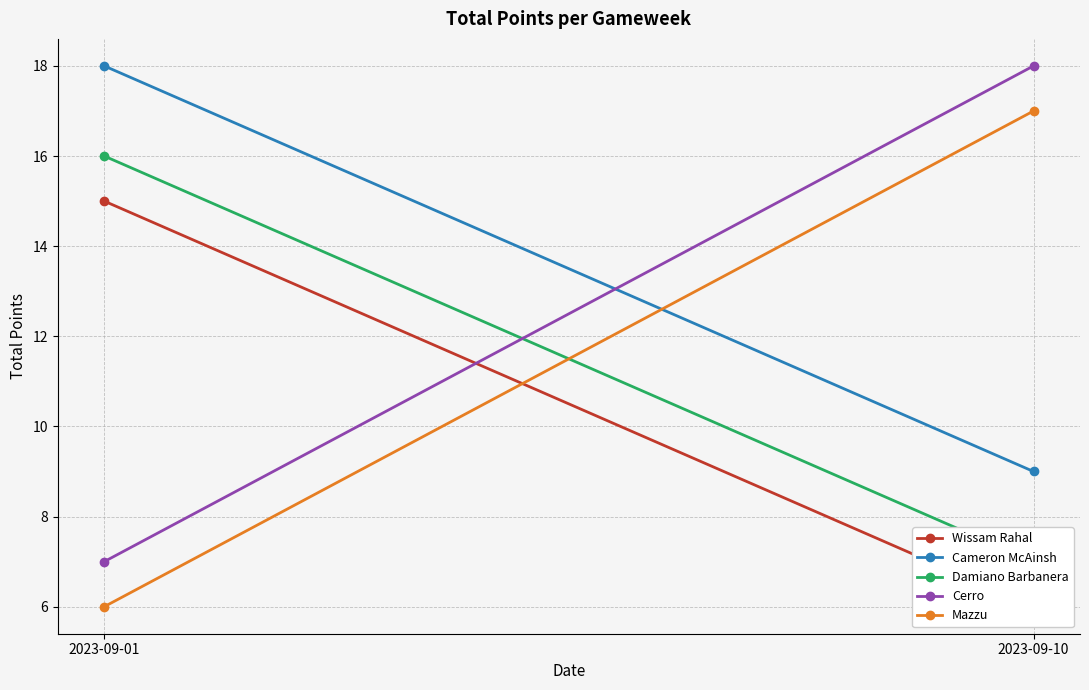

Reading left to right, transcribe all the data shown in this chart.

Wissam Rahal: 15	6
Cameron McAinsh: 18	9
Damiano Barbanera: 16	7
Cerro: 7	18
Mazzu: 6	17